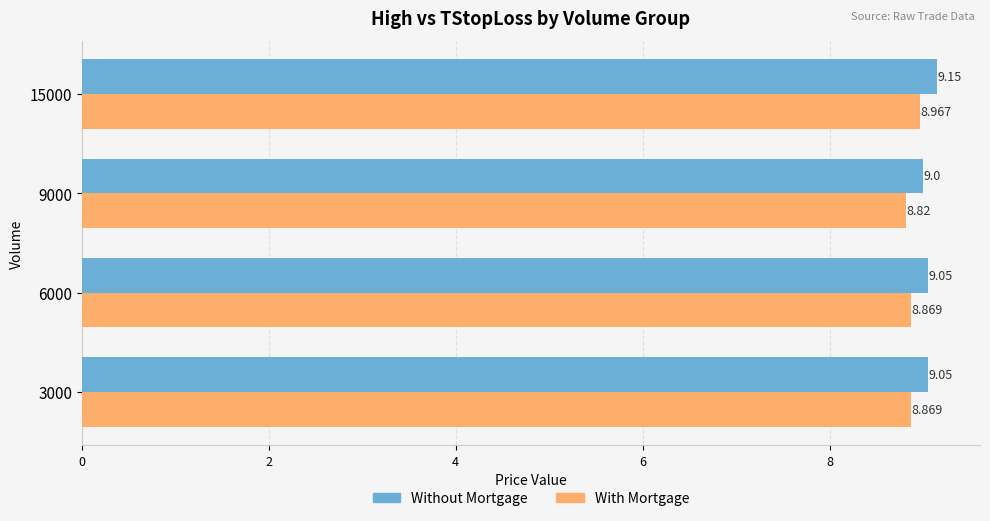

Is the value of Without Mortgage at 6000 greater than the value of With Mortgage at 9000?

Yes